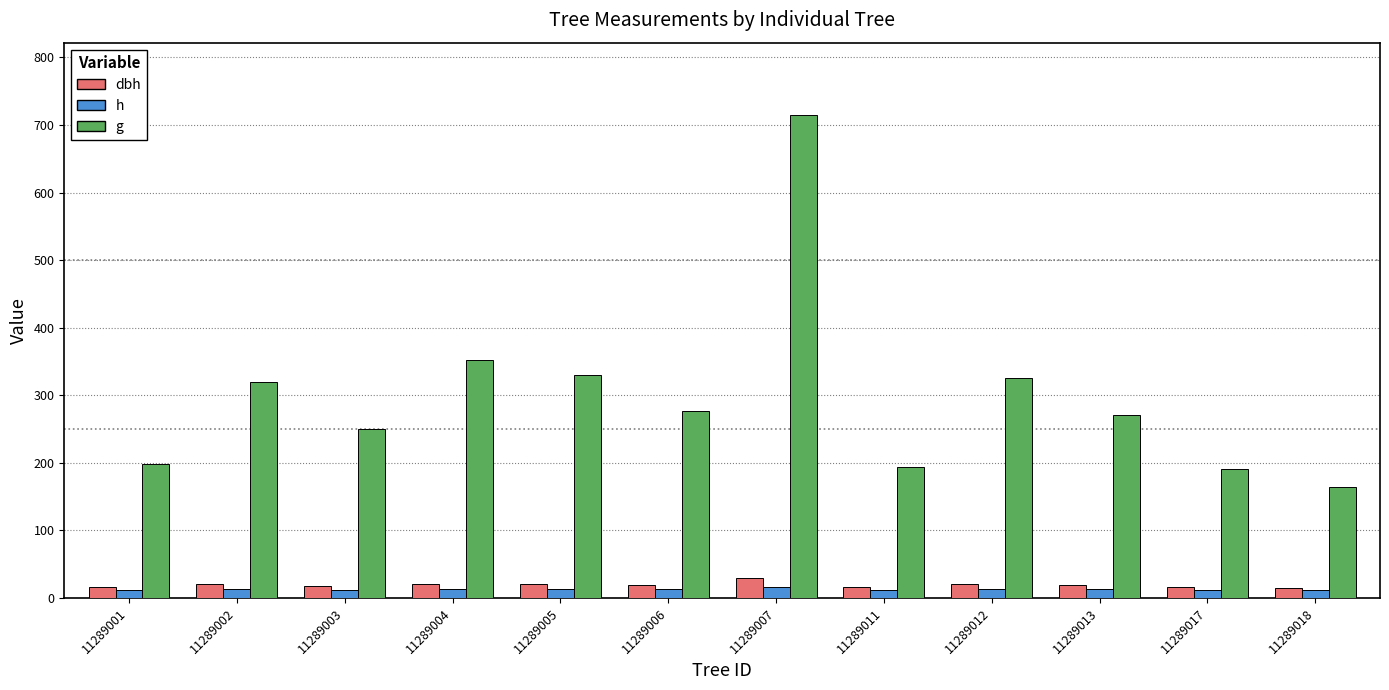

The value of g at 11289006 is 175.5. True or false?

False